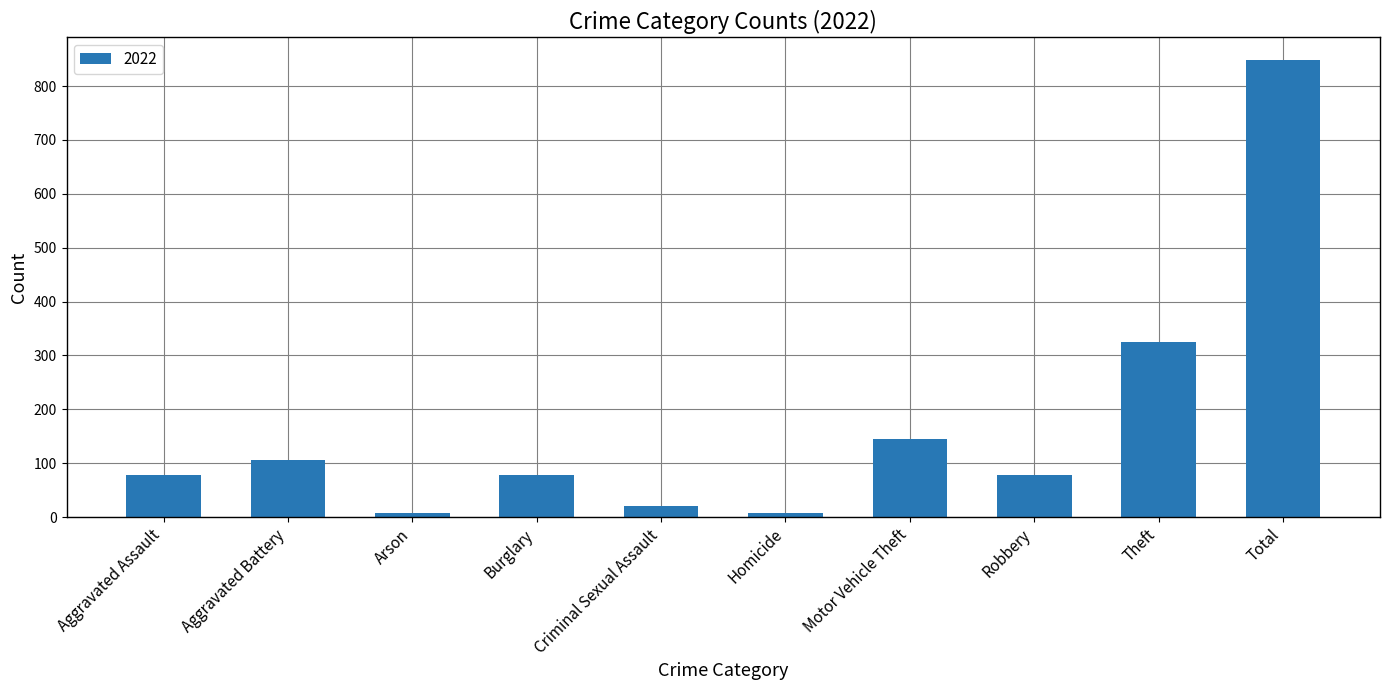

What is the greatest value displayed?

848